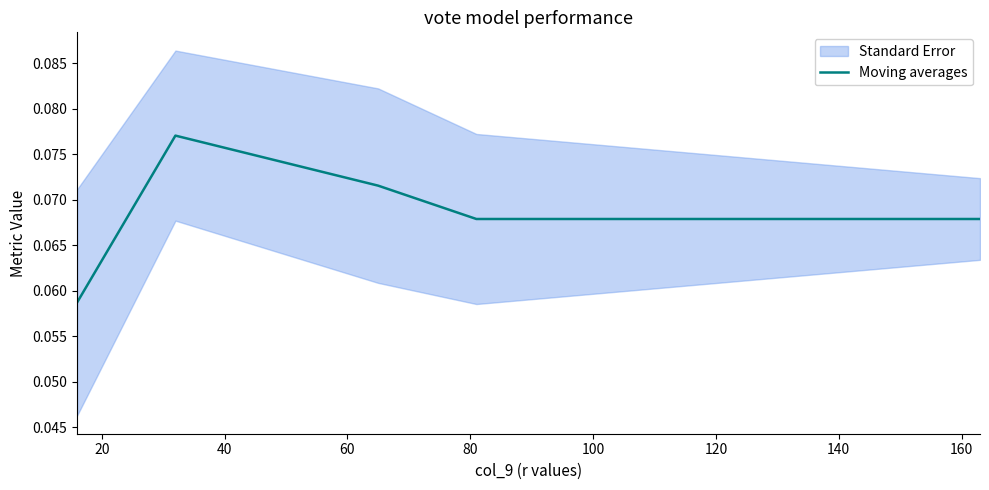

What is the average value?

0.1